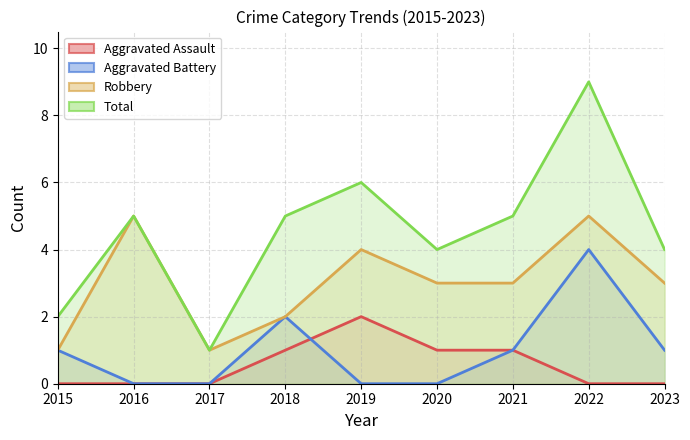

At which label is Aggravated Battery closest to 2?

2018